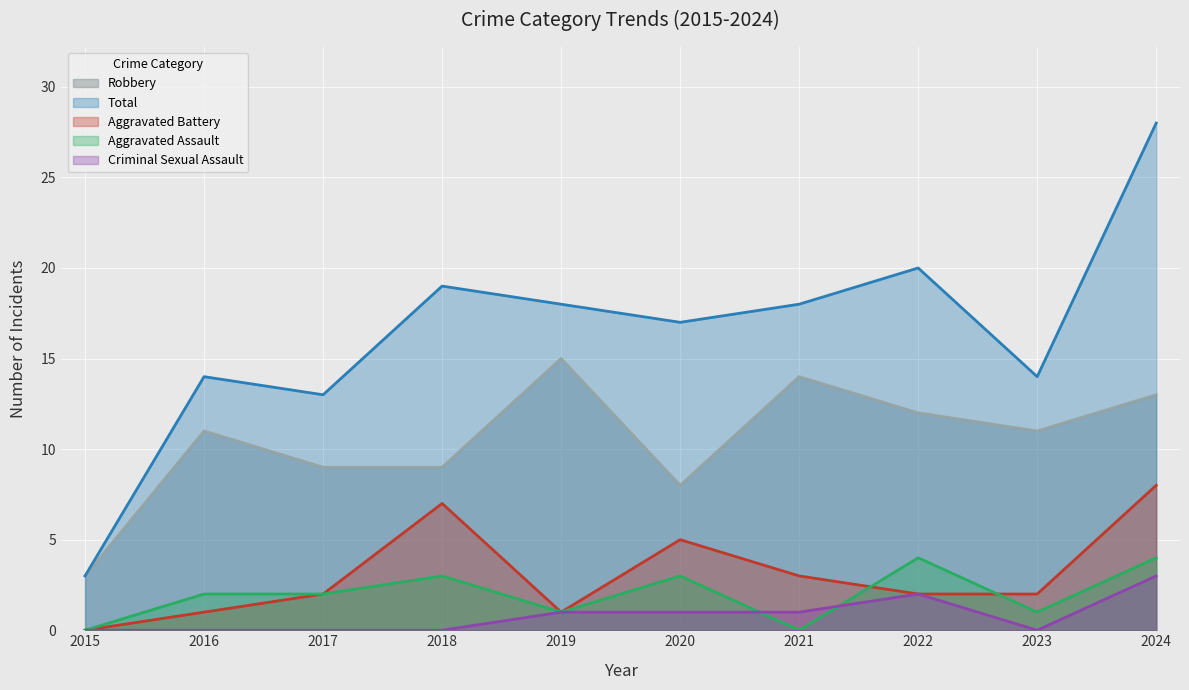

True or false: Total and Aggravated Assault intersect in this chart.

False